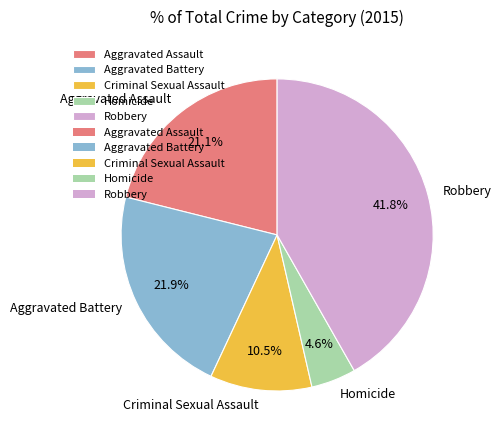

To the nearest percent, what is the average slice percentage?

20%